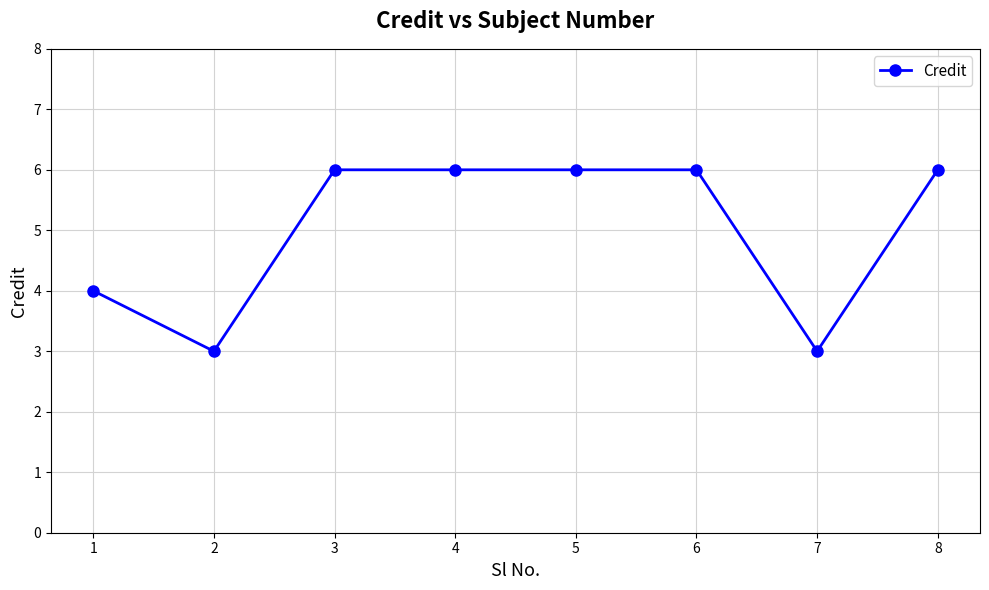

How many data points are less than 6?

3